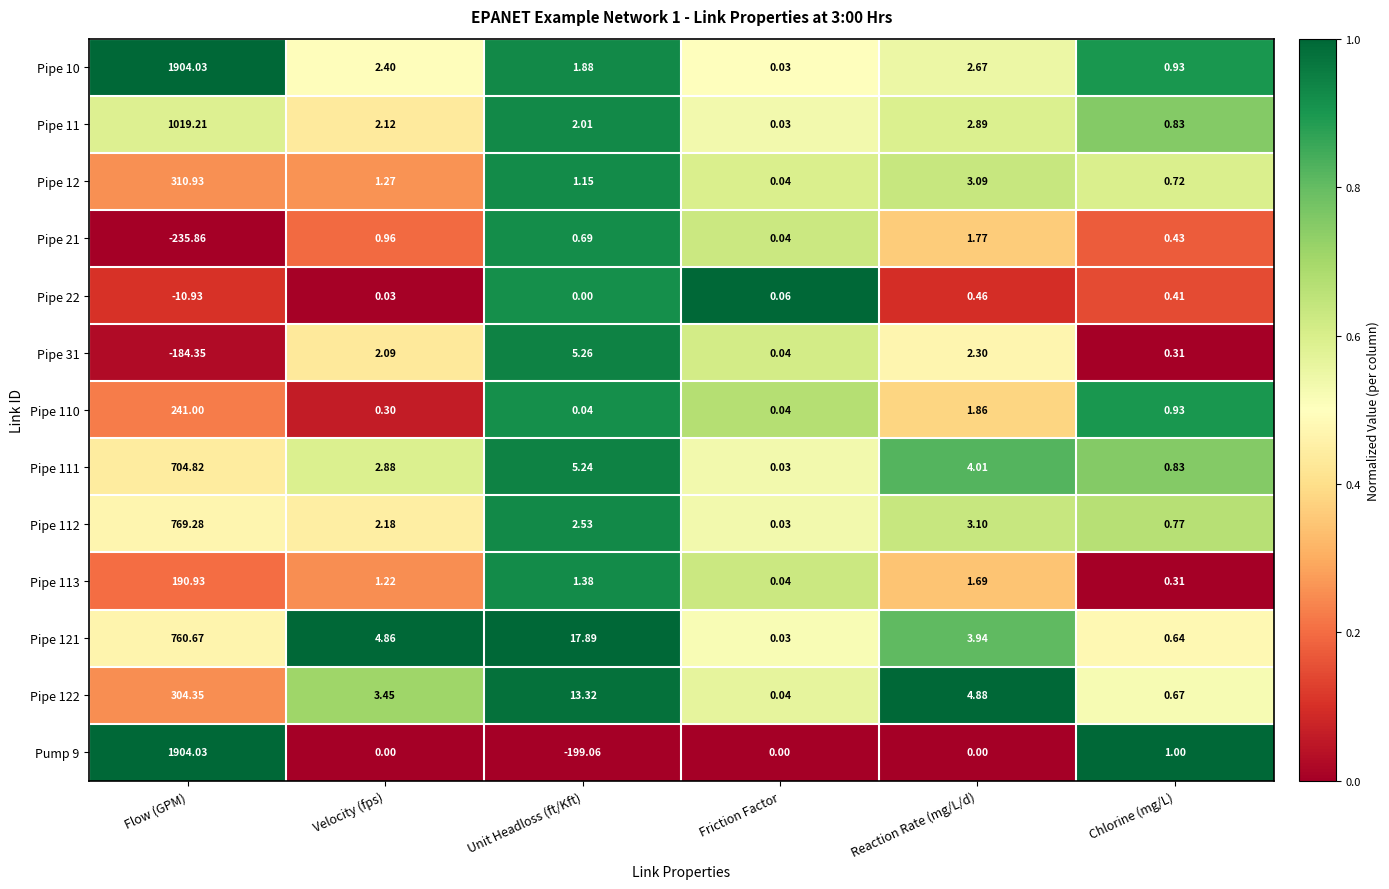

Which label corresponds to the largest value in the chart?

Flow (GPM)